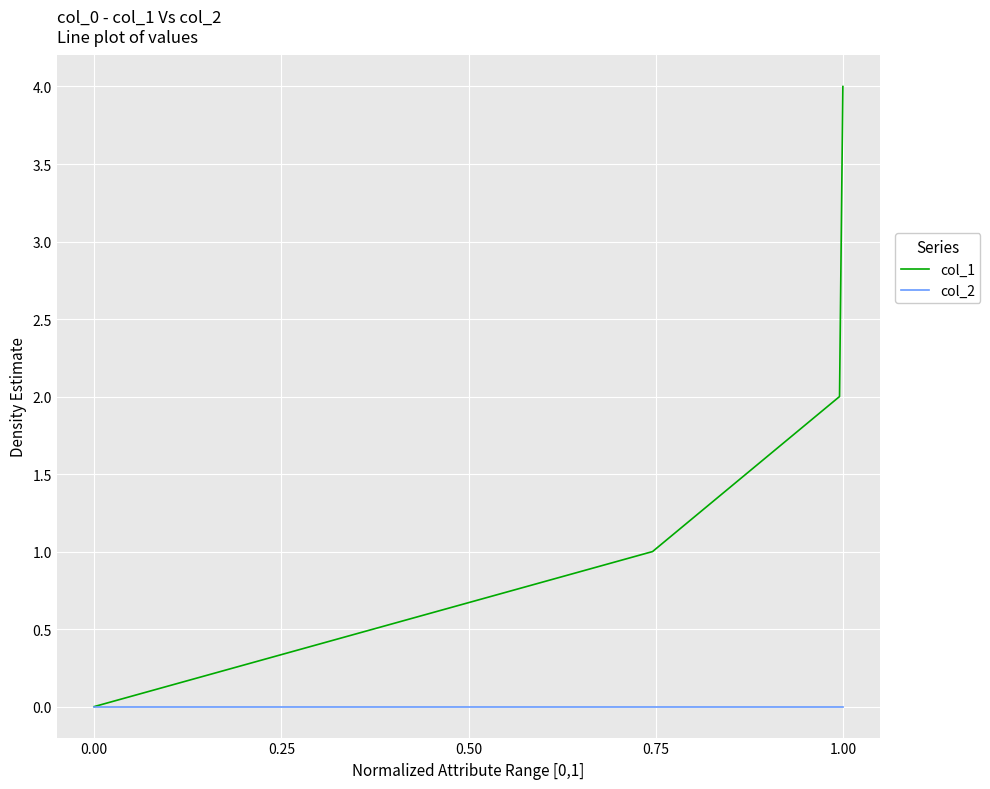

Which series has the largest total across all categories?

col_1